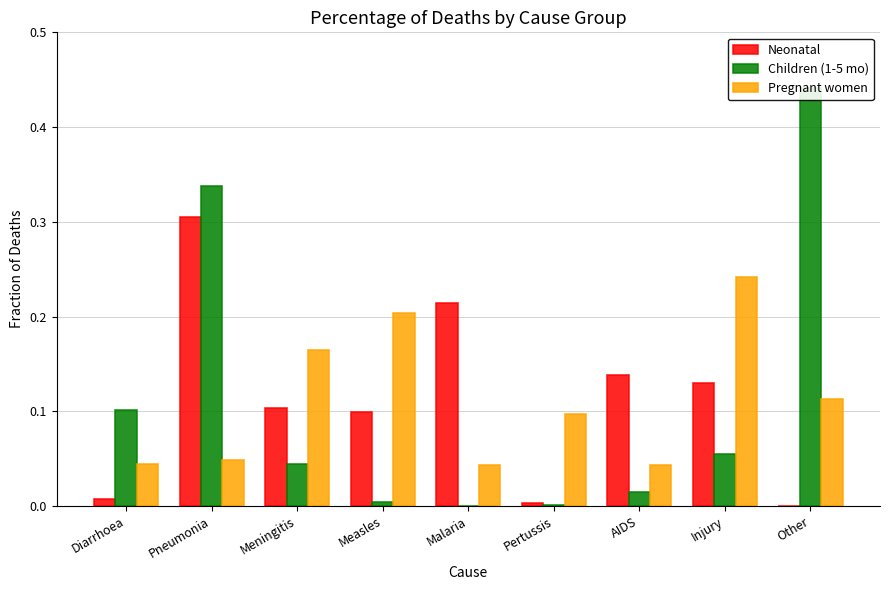

True or false: Children (1-5 mo) has a value of 0.1 at Injury.

True